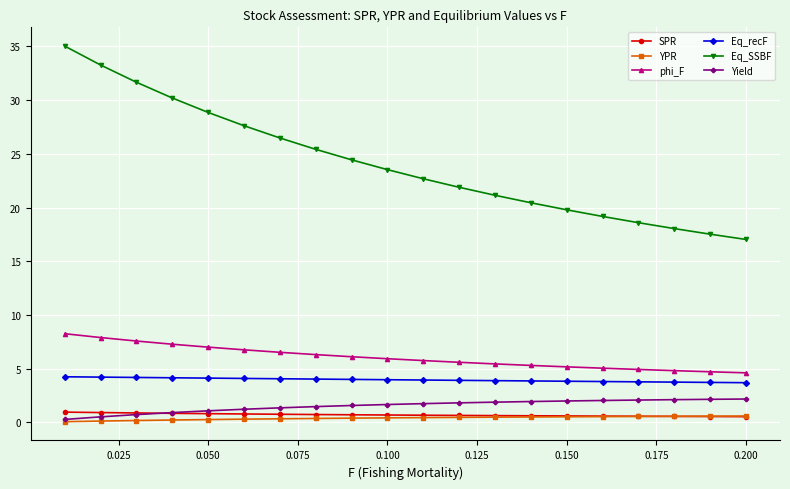

Is this an area chart (filled region under the line)?

No